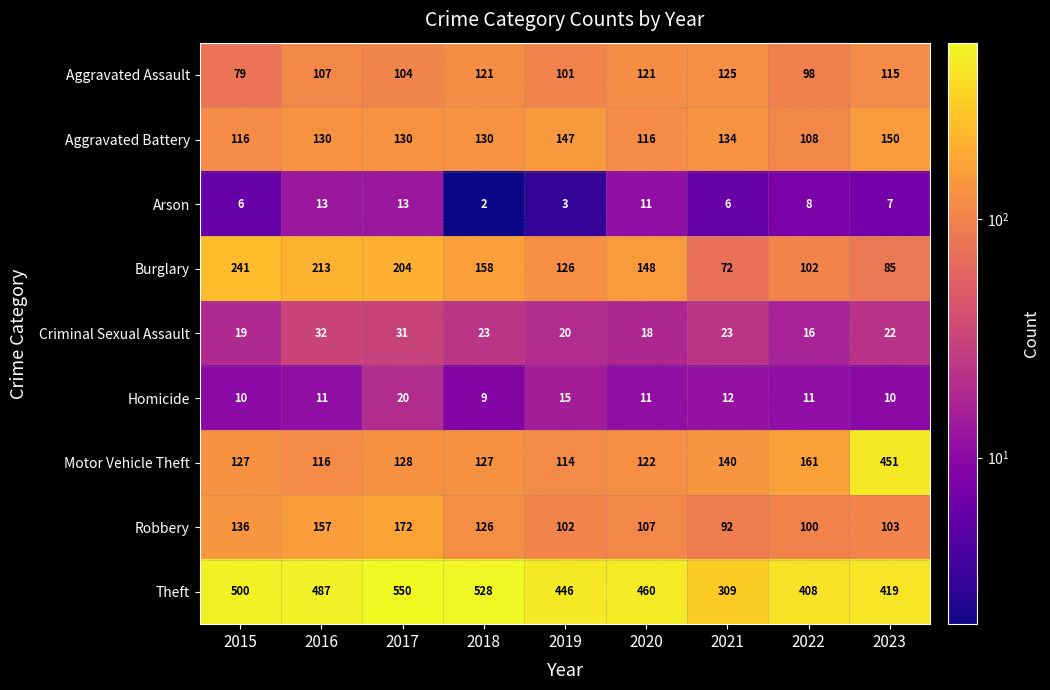

At which category does the chart reach its minimum across all series?

2018